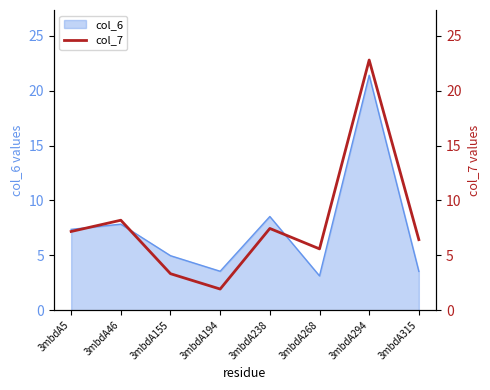

Which has a higher value, 3mbdA194 or 3mbdA155?

3mbdA155